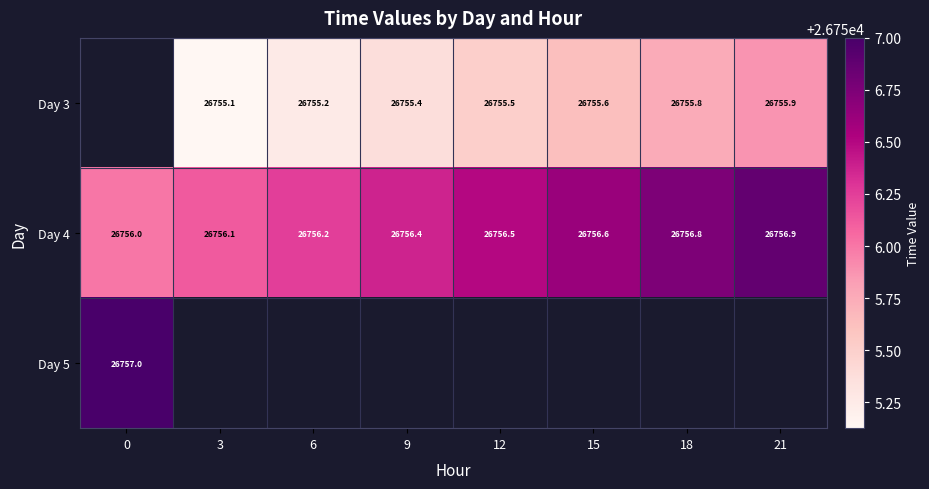

Which series has the widest spread of values?

Day 4